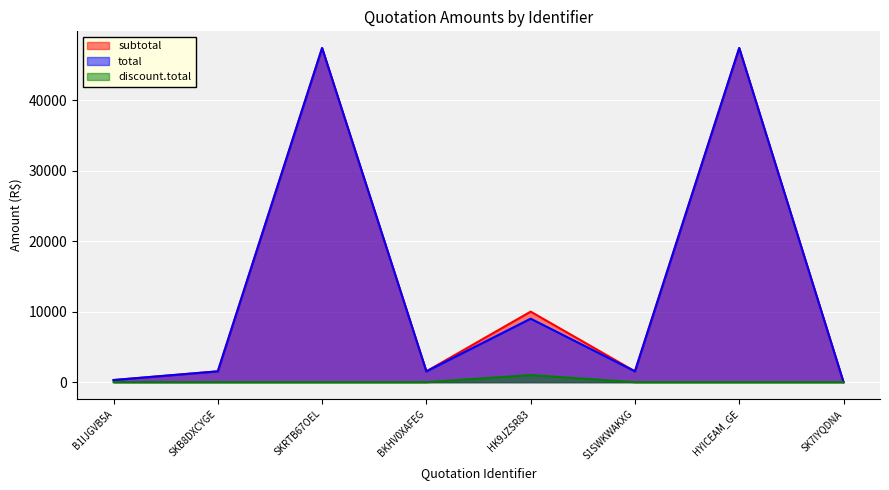

How many data points in total are above 1535?

3